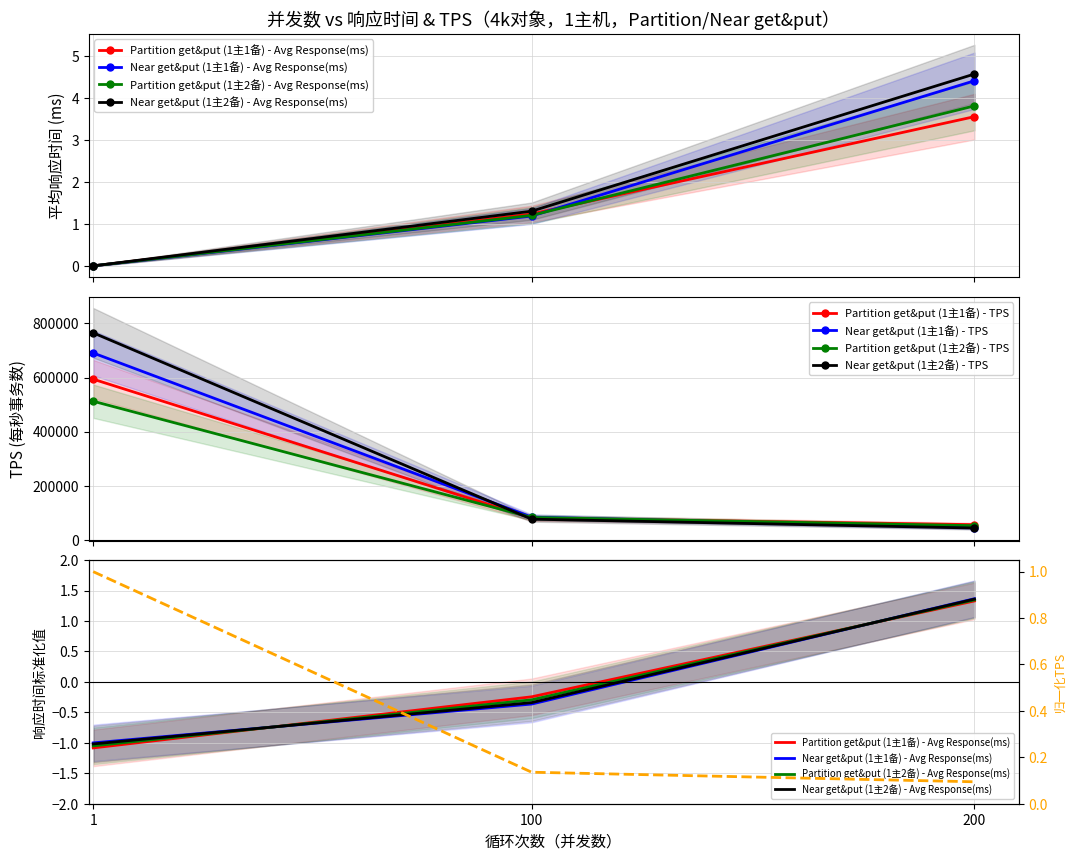

At which category is the sum across all series the highest?

200